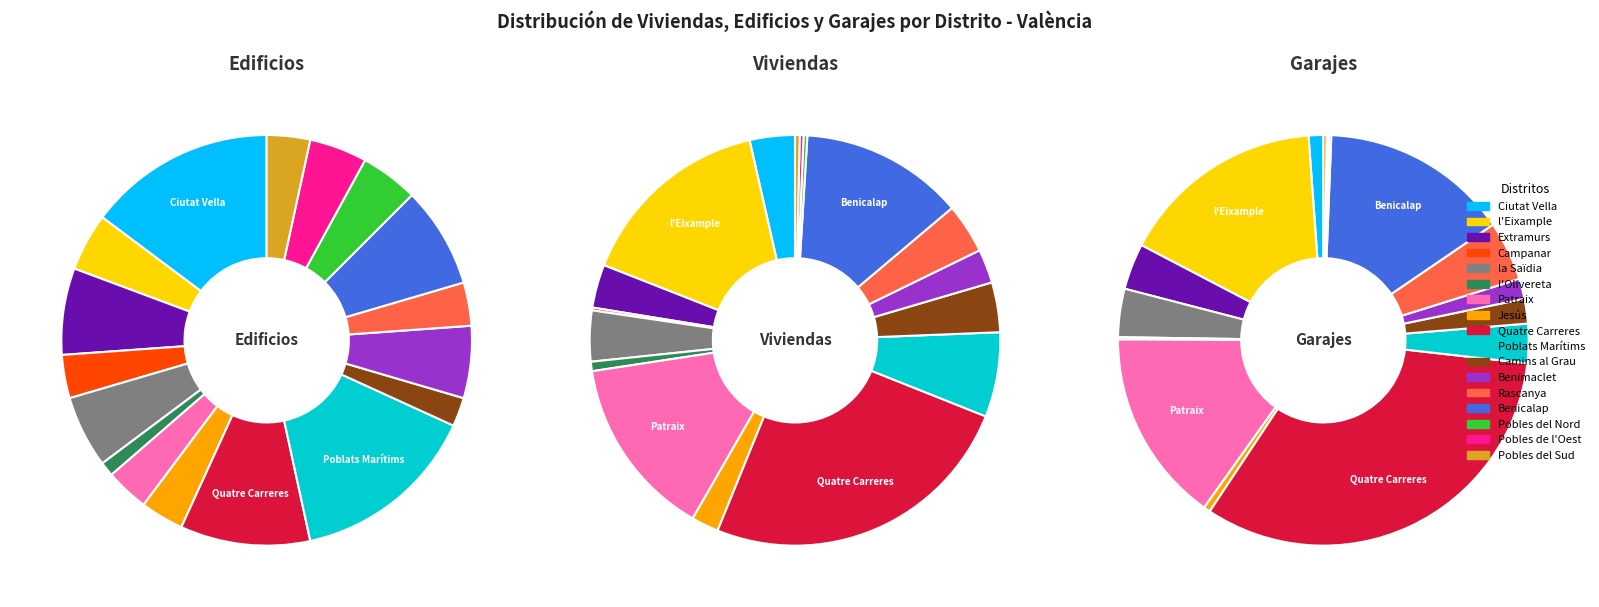

Which series changed the most between Campanar and Pobles de l'Oest?

Garajes